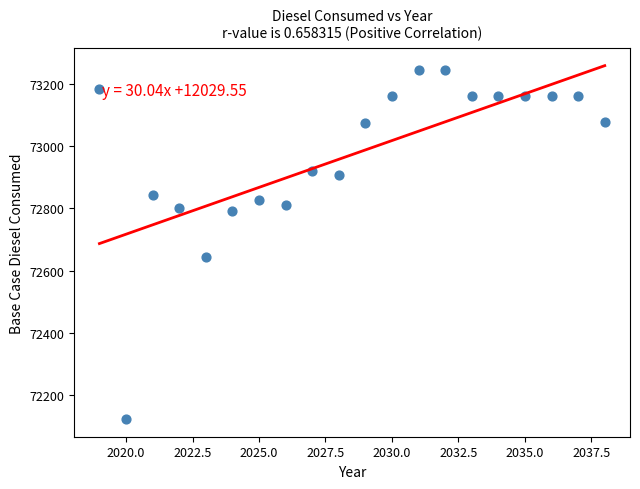

What Y value in the scatter plot is closest to 72682?

72643.9